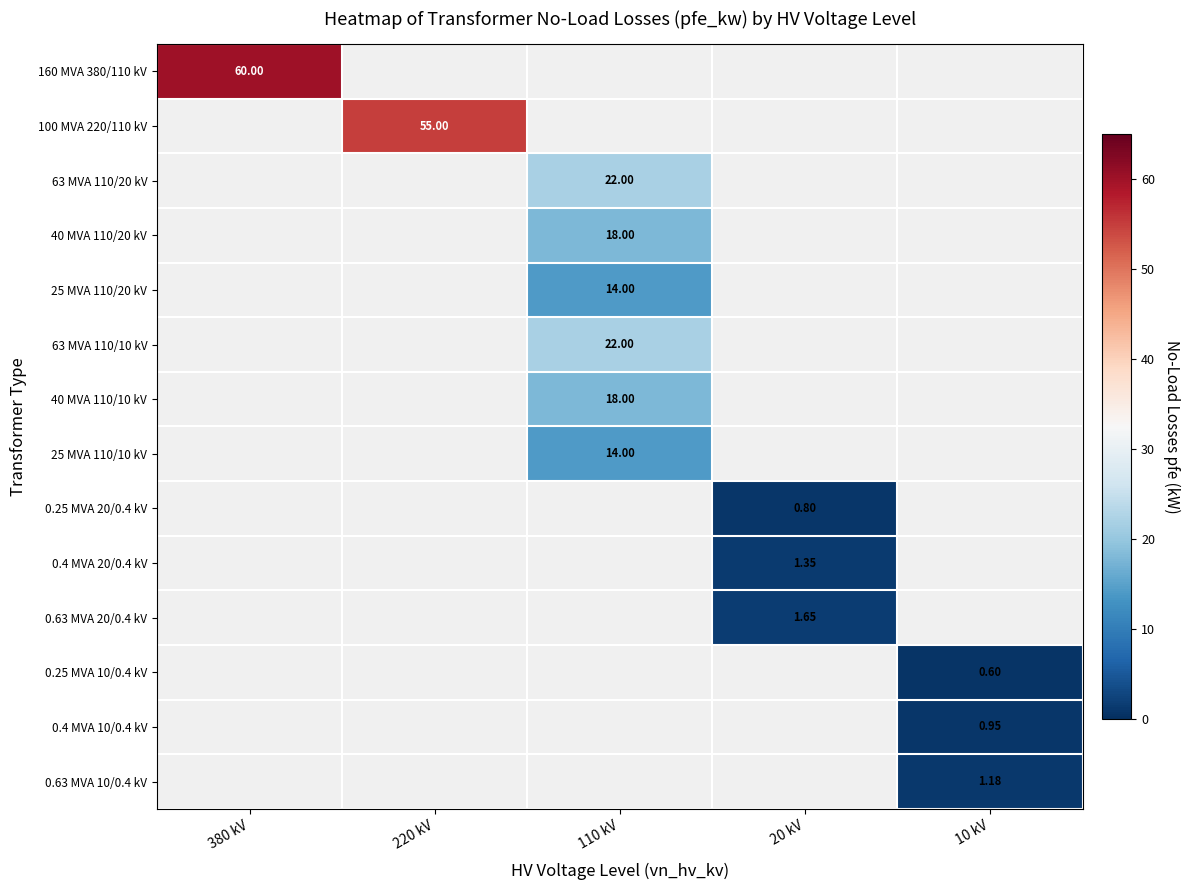

Which category has the highest value across all series?

380 kV